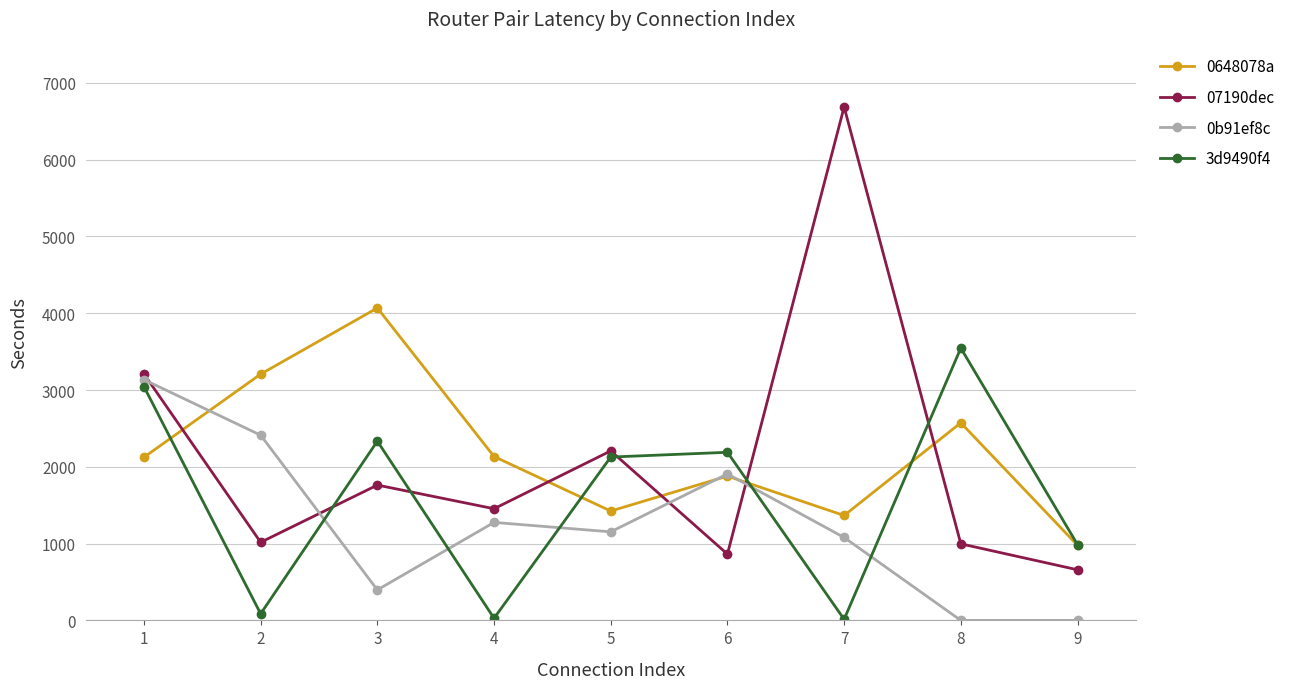

Which series has the widest spread of values?

07190dec